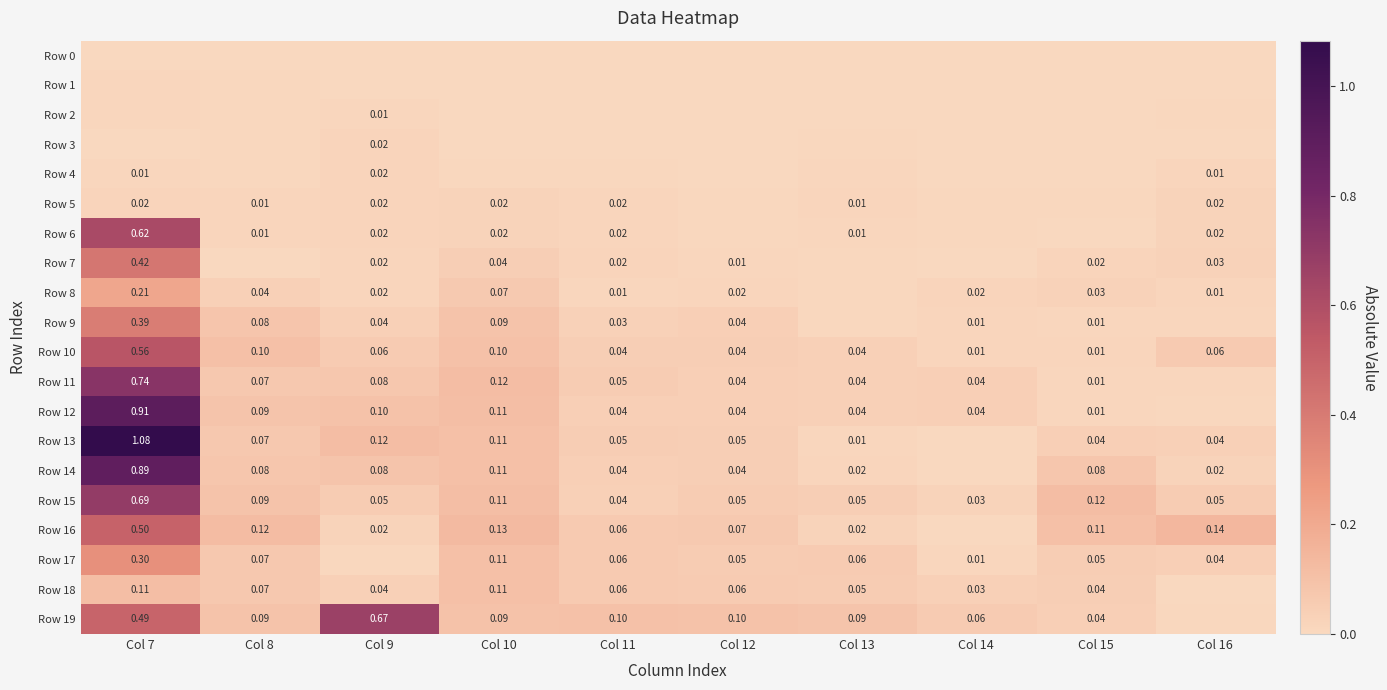

Is the value of Row 10 at Col 16 greater than the value of Row 15 at Col 12?

Yes